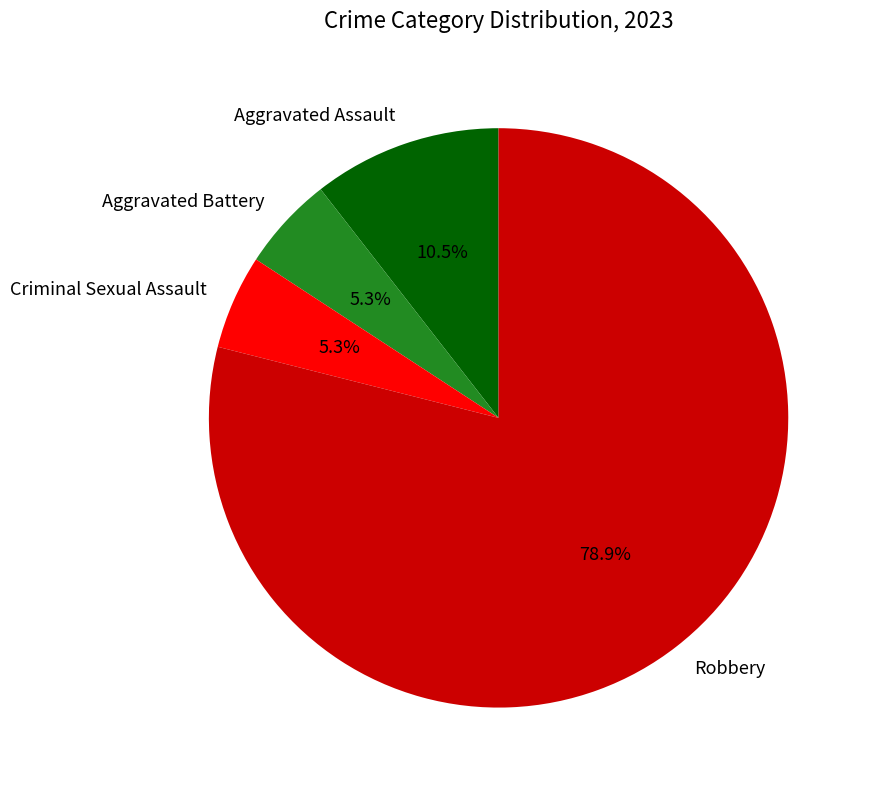

How many slices are in this pie chart?

4